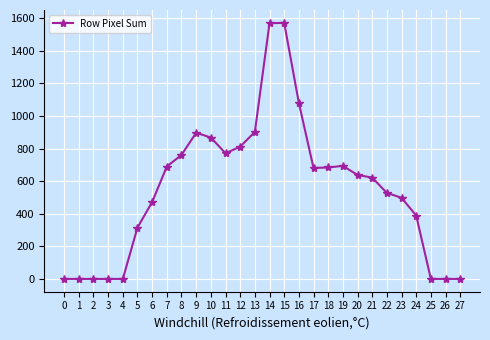

Is it true that the value at 5 is 315?

True